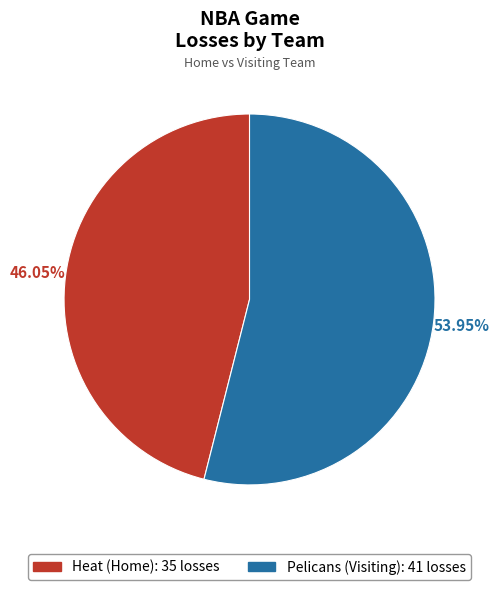

What is the majority slice?

Pelicans (Visiting)